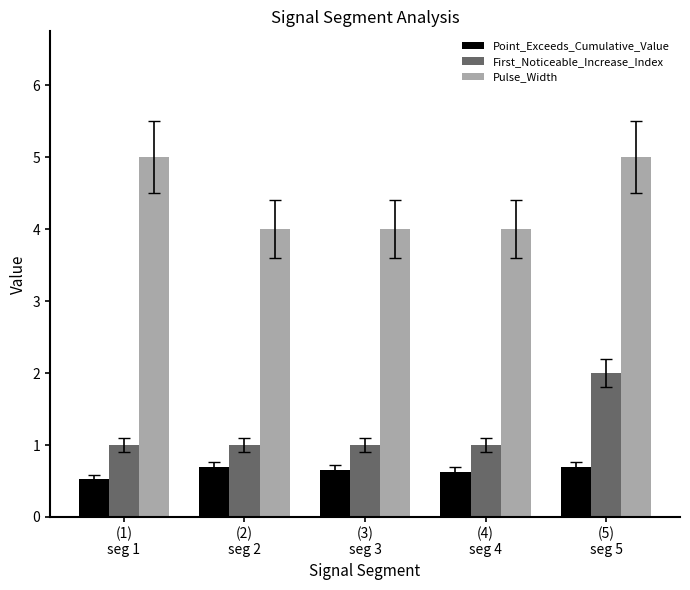

Does the chart contain any negative values?

No